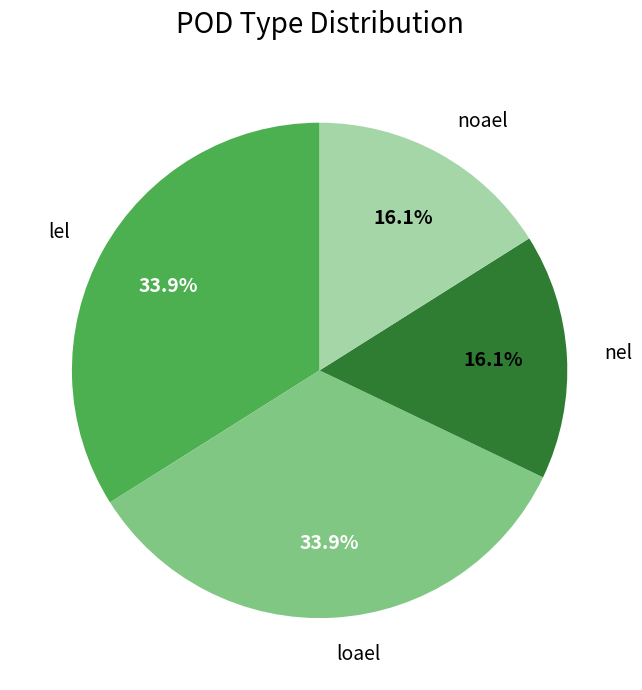

Approximately how many times larger is the value at loael compared to lel?

1.0